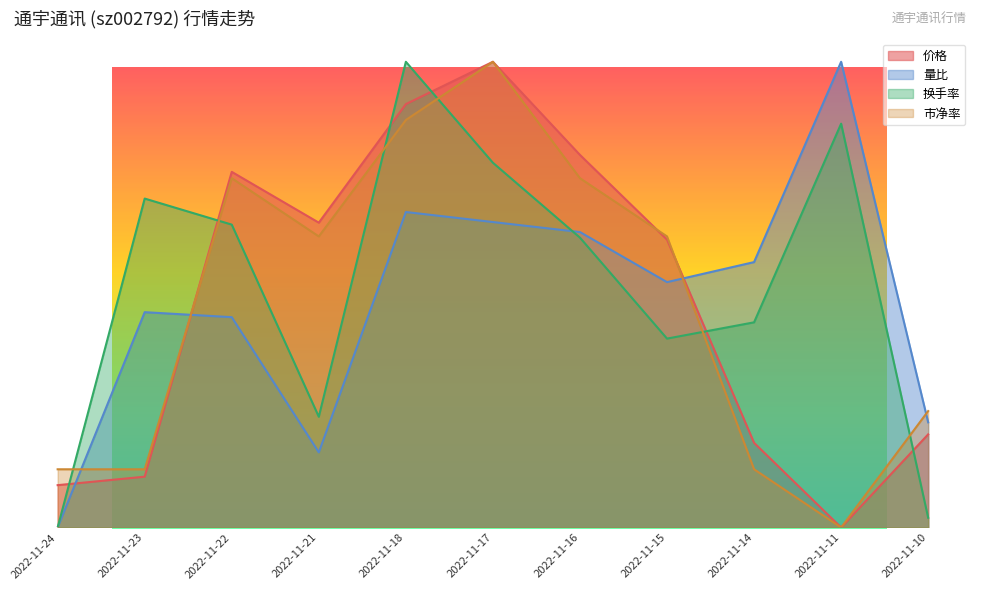

What is the value of the 市净率 point at the 11th from the left?

0.2